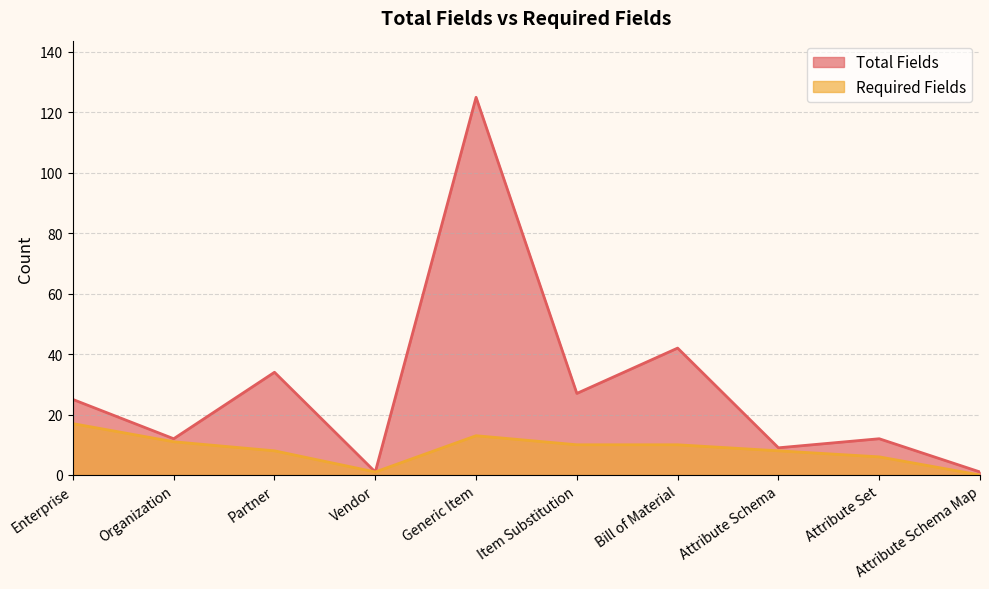

True or false: Total Fields and Required Fields intersect in this chart.

False